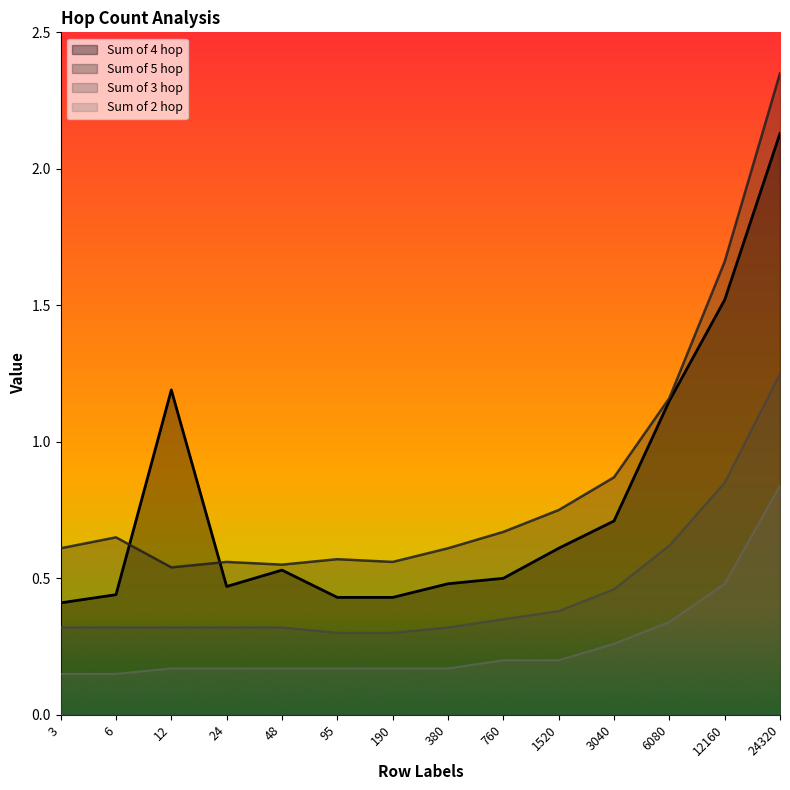

True or false: Sum of 4 hop and Sum of 2 hop cross at least once.

False